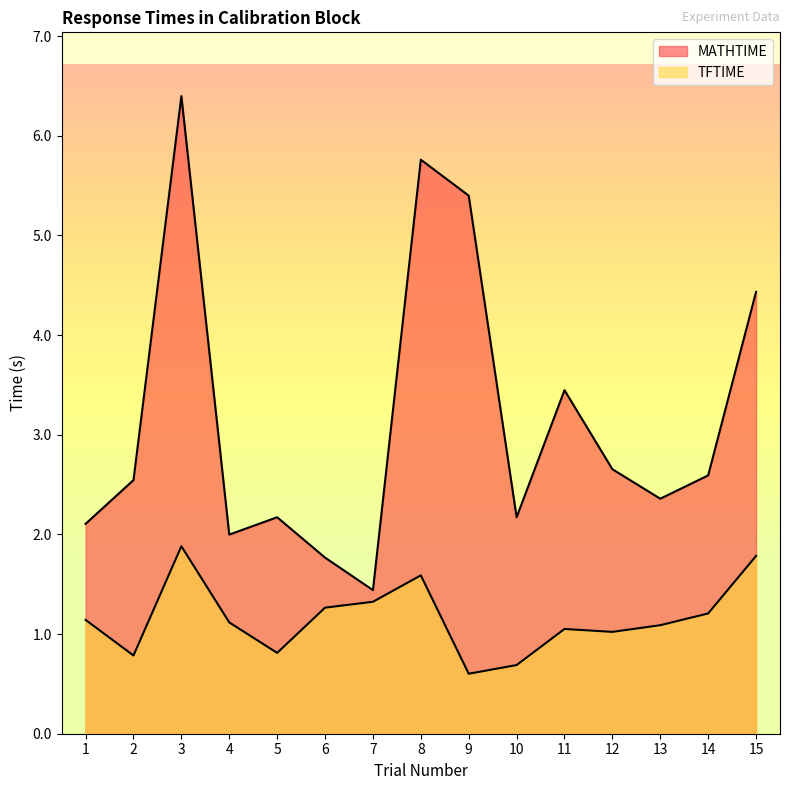

Does the chart have visible grid lines?

No